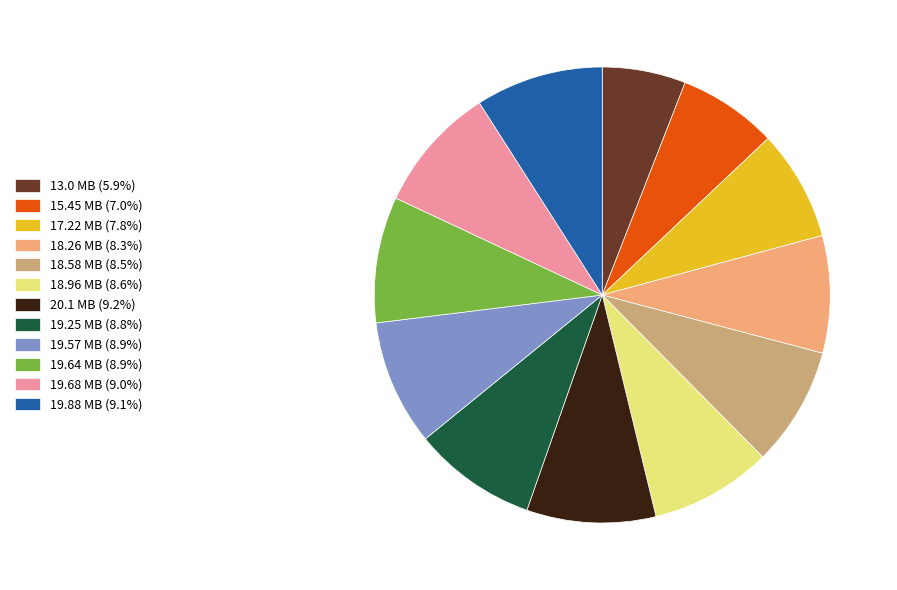

Combined, do 19.57 MB (8.9%) and 19.68 MB (9.0%) account for over 50%?

No